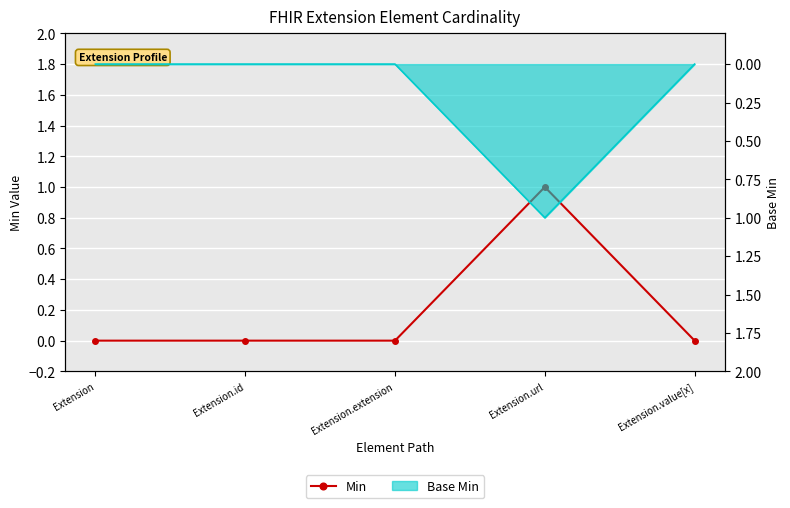

Reading left to right, transcribe all the data shown in this chart.

Extension=0	Extension.id=0	Extension.extension=0	Extension.url=1	Extension.value[x]=0